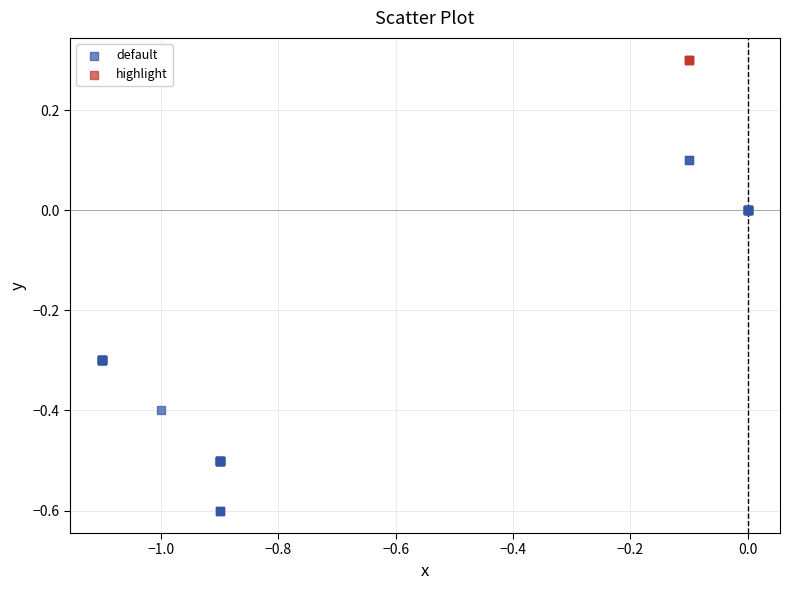

What are all the series names shown in the legend?

default, highlight